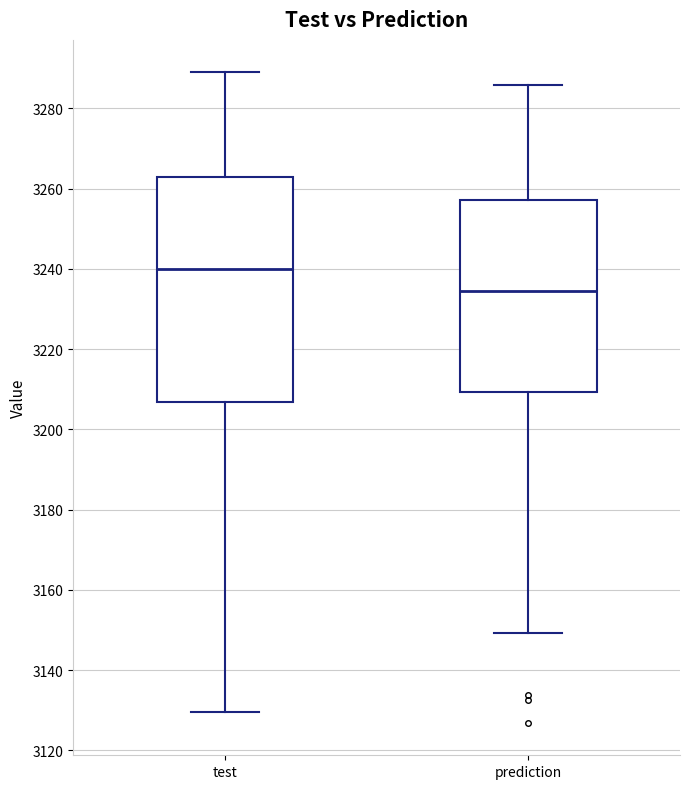

Comparing the boxes themselves (not the whiskers), which one is the tallest?

test